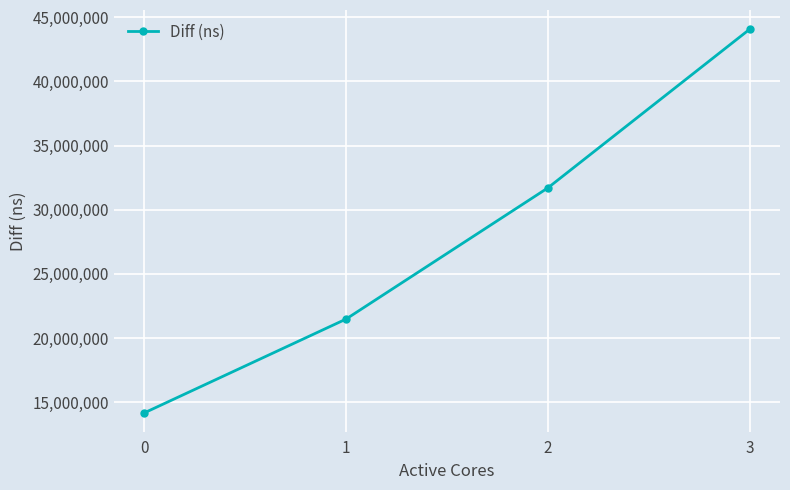

How many distinct data groups are displayed?

1